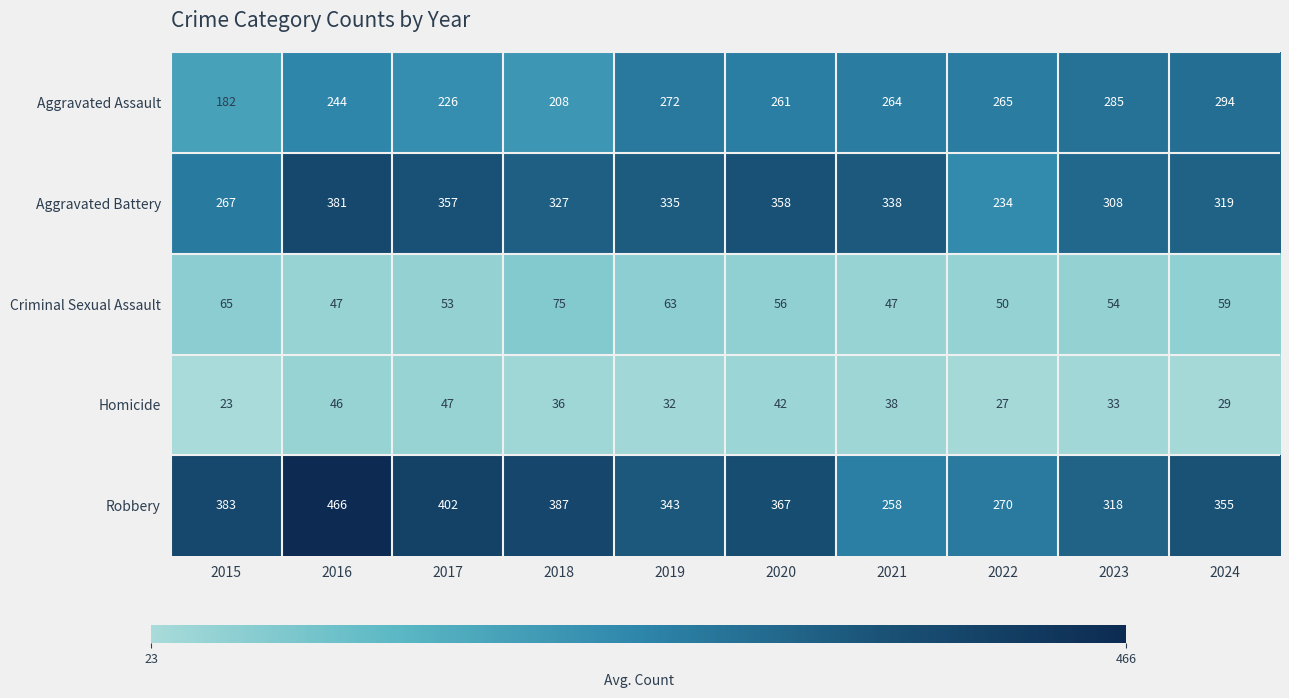

How many data points does each series have?

10